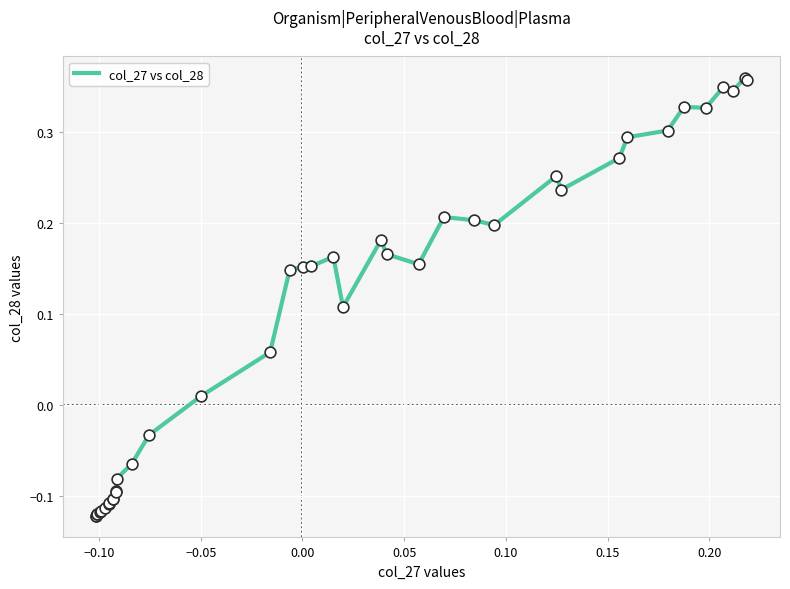

What is the difference between the maximum and minimum values?

0.5